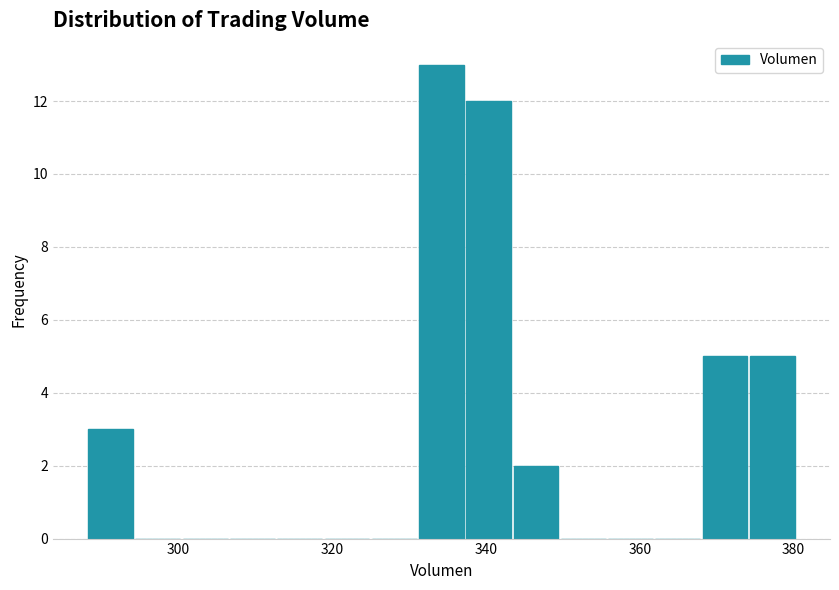

Read against the x-axis, roughly where is the centre of the tallest bar?

334